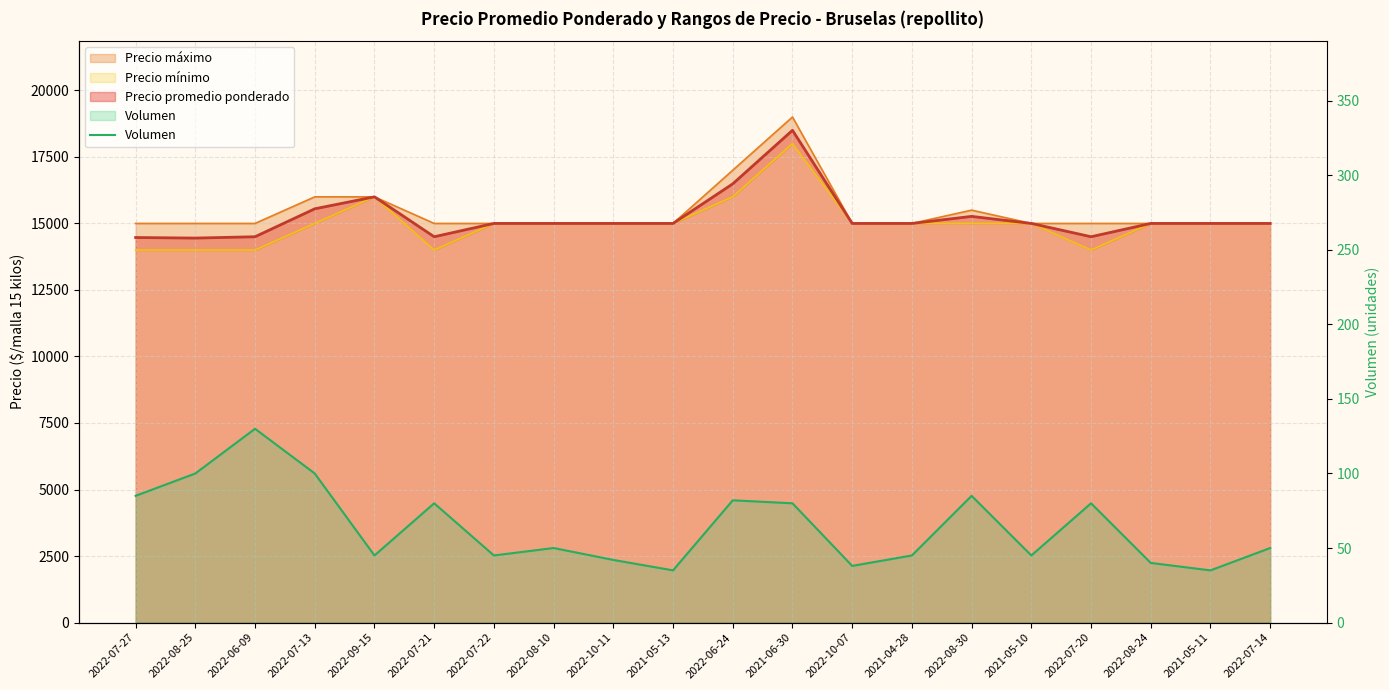

True or false: the data shows 26 at 2022-09-15.

False